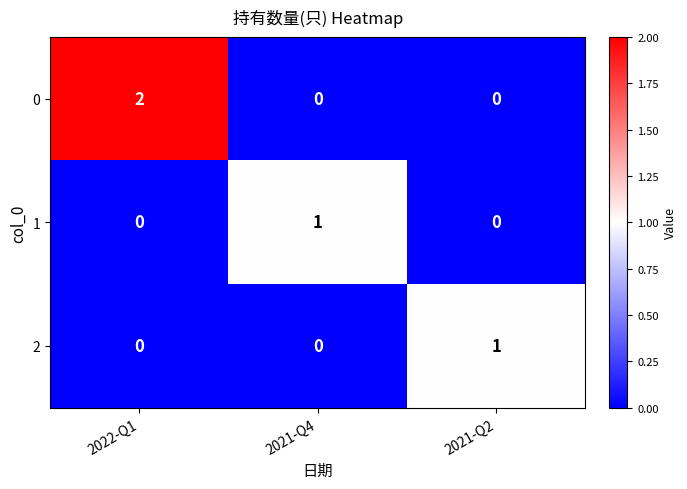

How many 2 values are between 0 and 1?

3